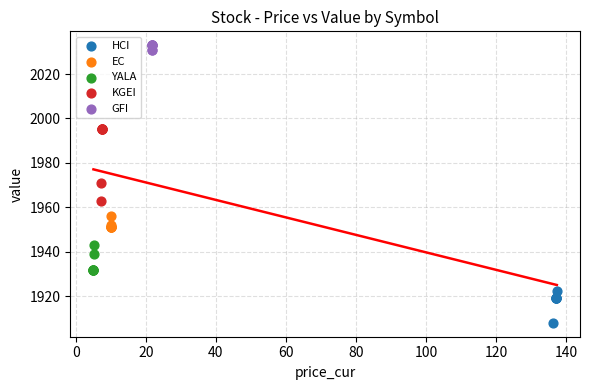

Which series has the widest spread of Y values?

KGEI